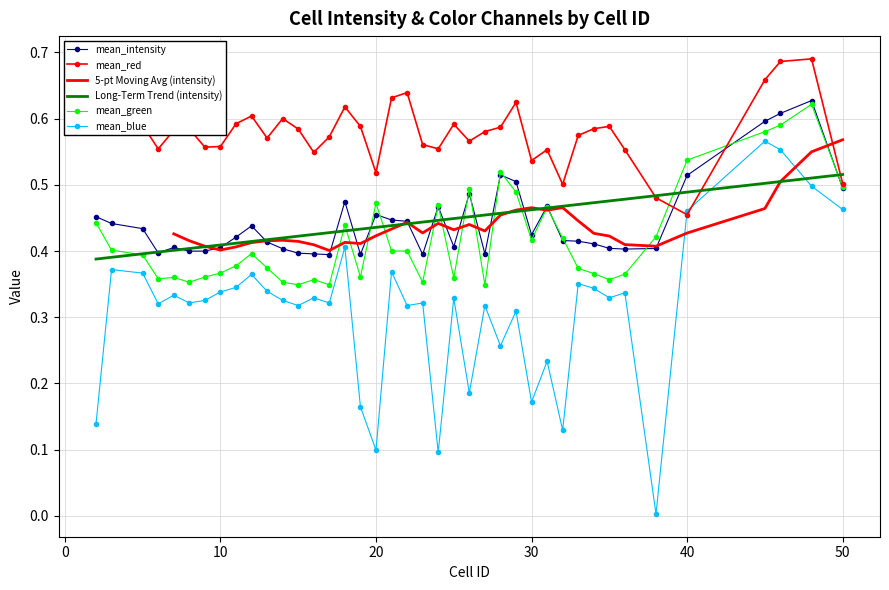

Reading left to right, extract all data points from this chart.

mean_intensity: 0.5	0.4	0.4	0.4	0.4	0.4	0.4	0.4	0.4	0.4	0.4	0.4	0.4	0.4	0.4	0.5	0.4	0.5	0.4	0.4	0.4	0.5	0.4	0.5	0.4	0.5	0.5	0.4	0.5	0.4	0.4	0.4	0.4	0.4	0.4	0.5	0.6	0.6	0.6	0.5
mean_red: 0.6	0.6	0.6	0.6	0.6	0.6	0.6	0.6	0.6	0.6	0.6	0.6	0.6	0.5	0.6	0.6	0.6	0.5	0.6	0.6	0.6	0.6	0.6	0.6	0.6	0.6	0.6	0.5	0.6	0.5	0.6	0.6	0.6	0.6	0.5	0.5	0.7	0.7	0.7	0.5
mean_green: 0.4	0.4	0.4	0.4	0.4	0.4	0.4	0.4	0.4	0.4	0.4	0.4	0.3	0.4	0.3	0.4	0.4	0.5	0.4	0.4	0.4	0.5	0.4	0.5	0.3	0.5	0.5	0.4	0.5	0.4	0.4	0.4	0.4	0.4	0.4	0.5	0.6	0.6	0.6	0.5
mean_blue: 0.1	0.4	0.4	0.3	0.3	0.3	0.3	0.3	0.3	0.4	0.3	0.3	0.3	0.3	0.3	0.4	0.2	0.1	0.4	0.3	0.3	0.1	0.3	0.2	0.3	0.3	0.3	0.2	0.2	0.1	0.4	0.3	0.3	0.3	0.0	0.5	0.6	0.6	0.5	0.5